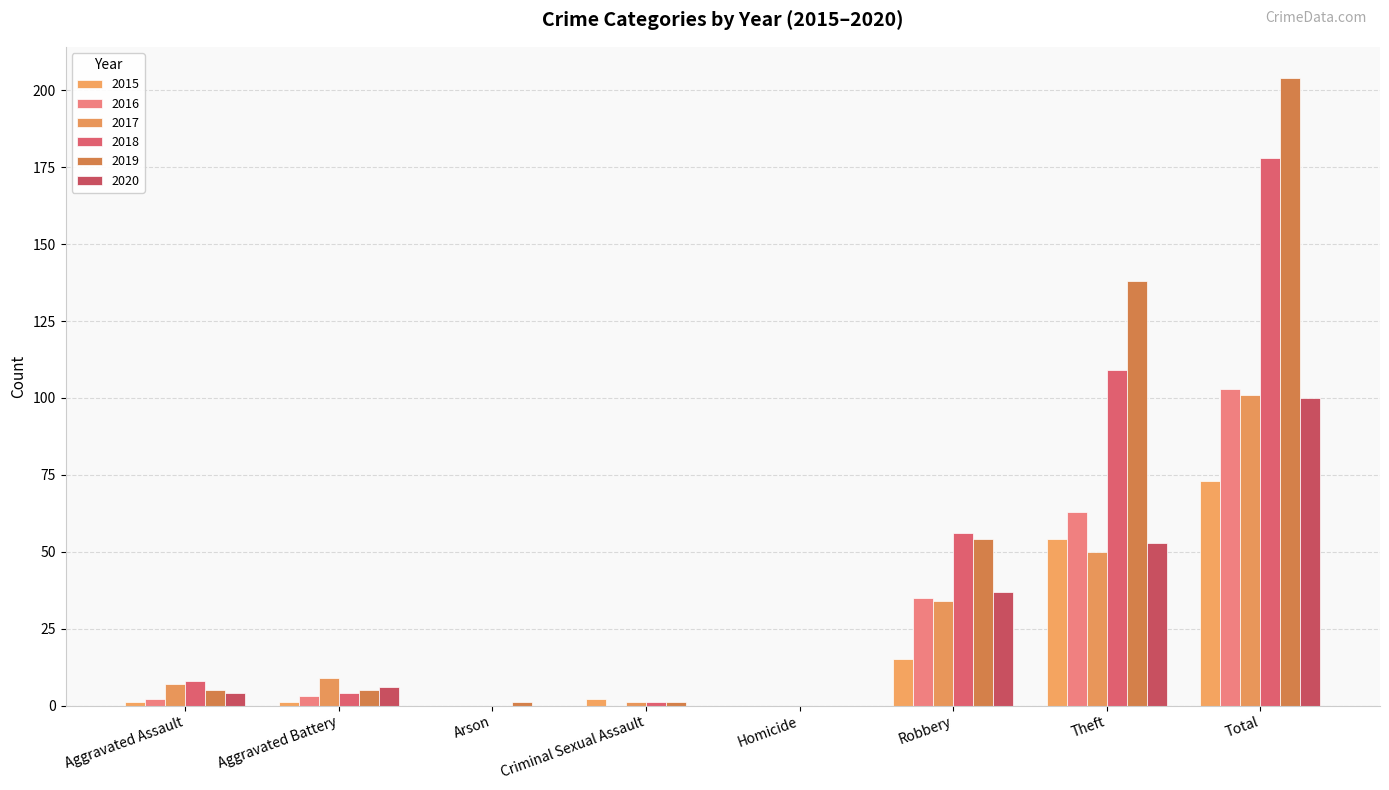

How many groups of bars are there?

8